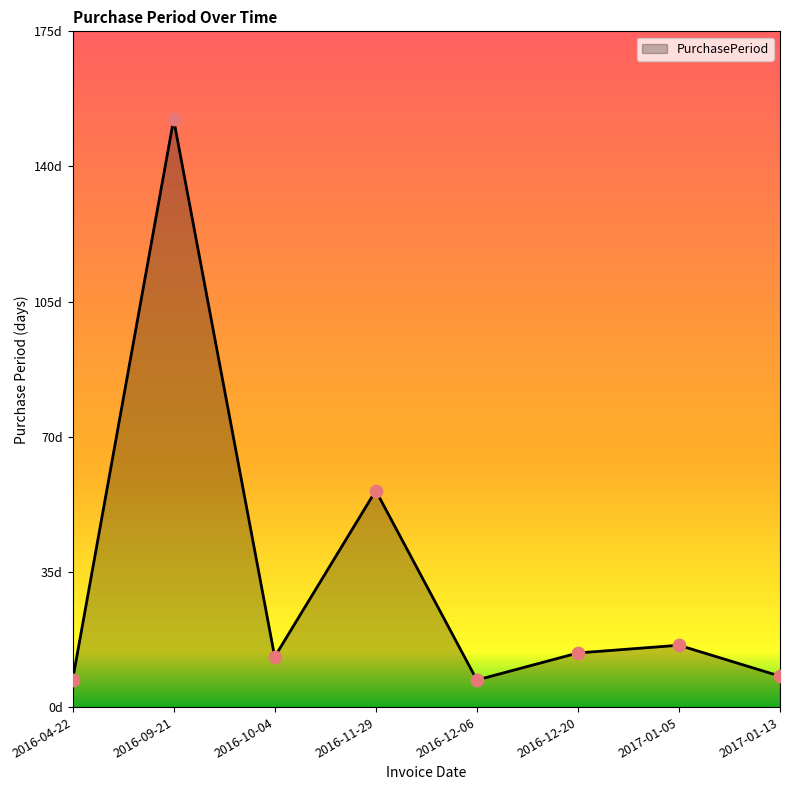

Between 2017-01-13 and 2016-11-29, which is larger?

2016-11-29